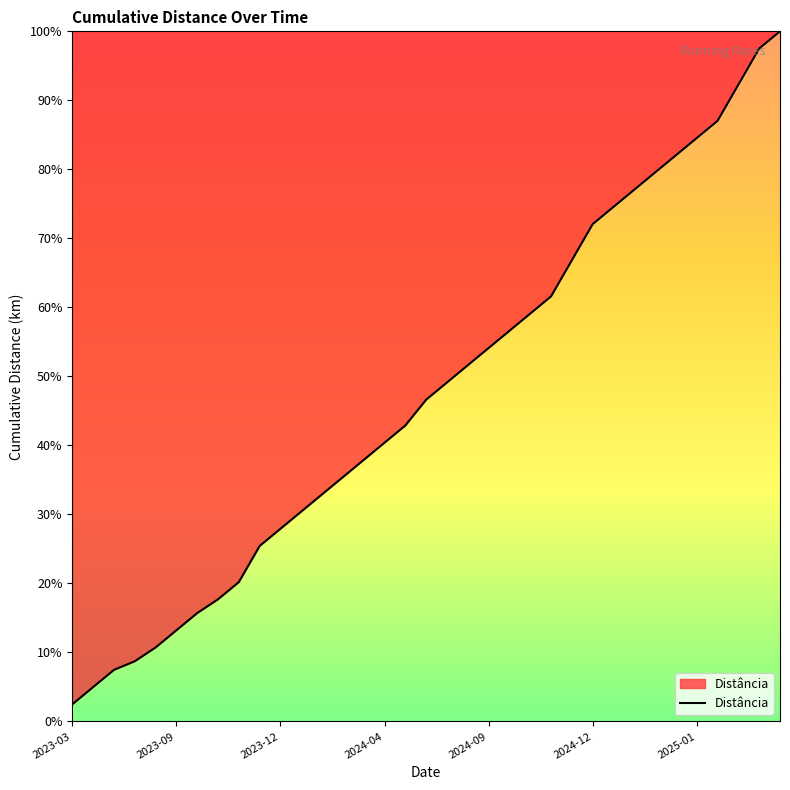

Reading left to right, extract all data points from this chart.

2.5	5.0	7.5	8.7	10.7	13.2	15.7	17.7	20.2	25.4	27.9	30.4	32.9	35.4	37.9	40.4	42.9	46.6	49.1	51.6	54.1	56.6	59.1	61.6	66.8	72.1	74.6	77.1	79.6	82.0	84.5	87.0	92.3	97.5	100.0